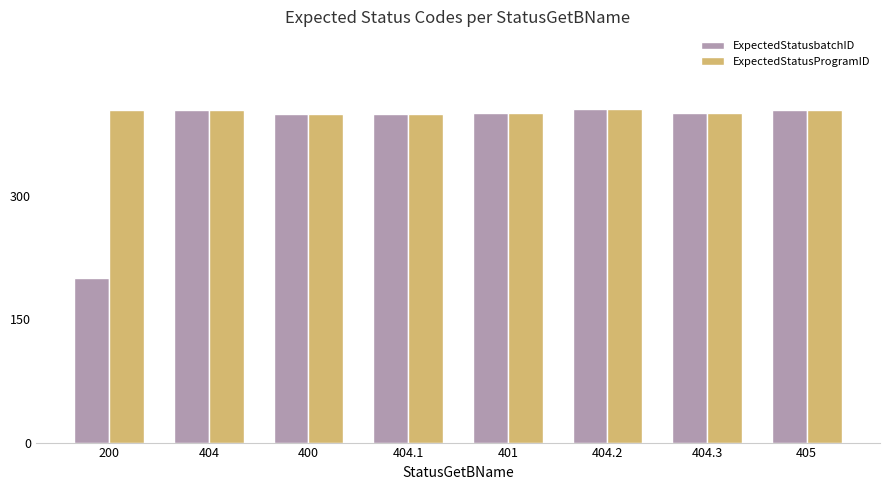

What is the difference between the ExpectedStatusbatchID values at 401 and 404.2?

4